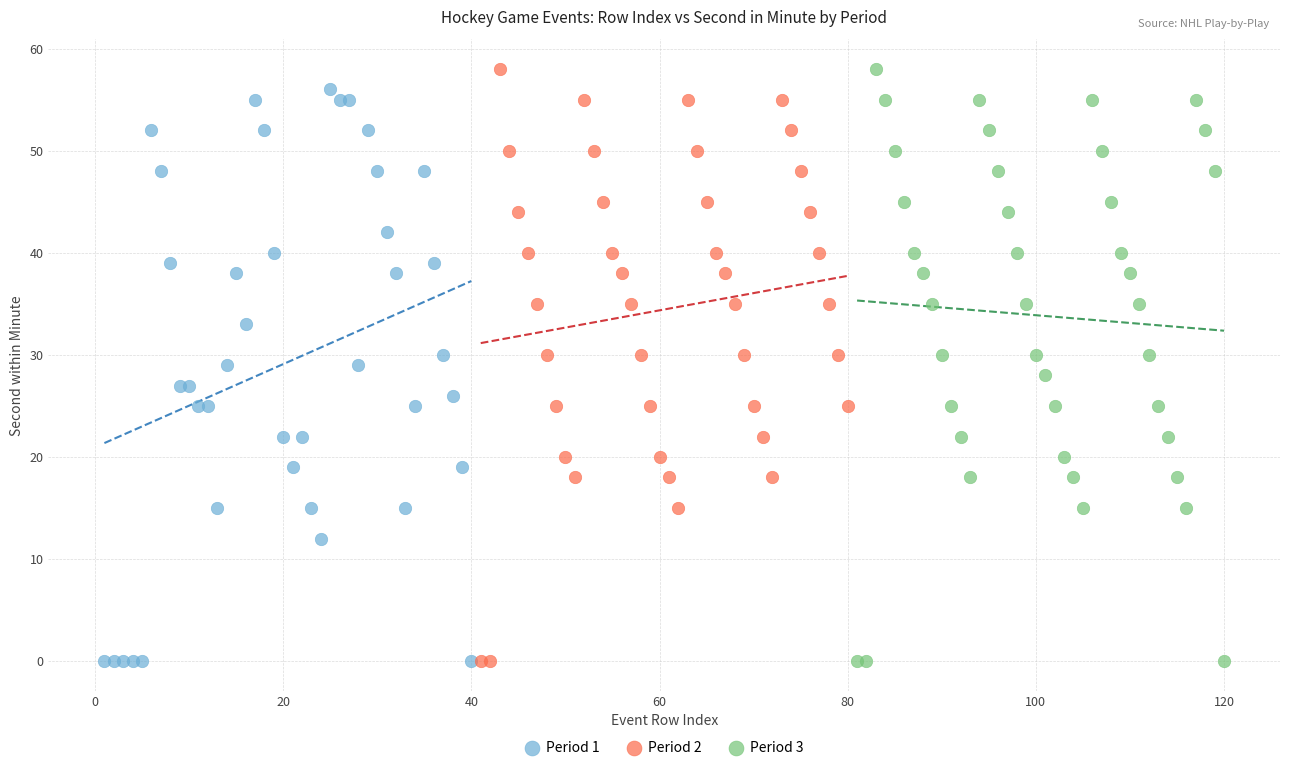

What are all the series names shown in the legend?

Period 1, Period 2, Period 3